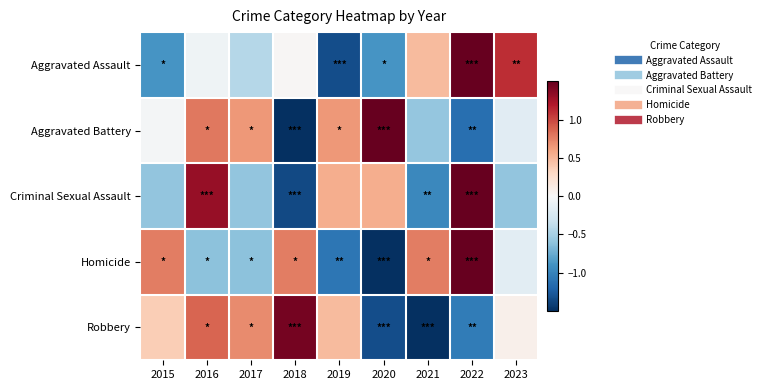

List the series in order of their peak value, lowest first.

Robbery, Aggravated Assault, Aggravated Battery, Criminal Sexual Assault, Homicide